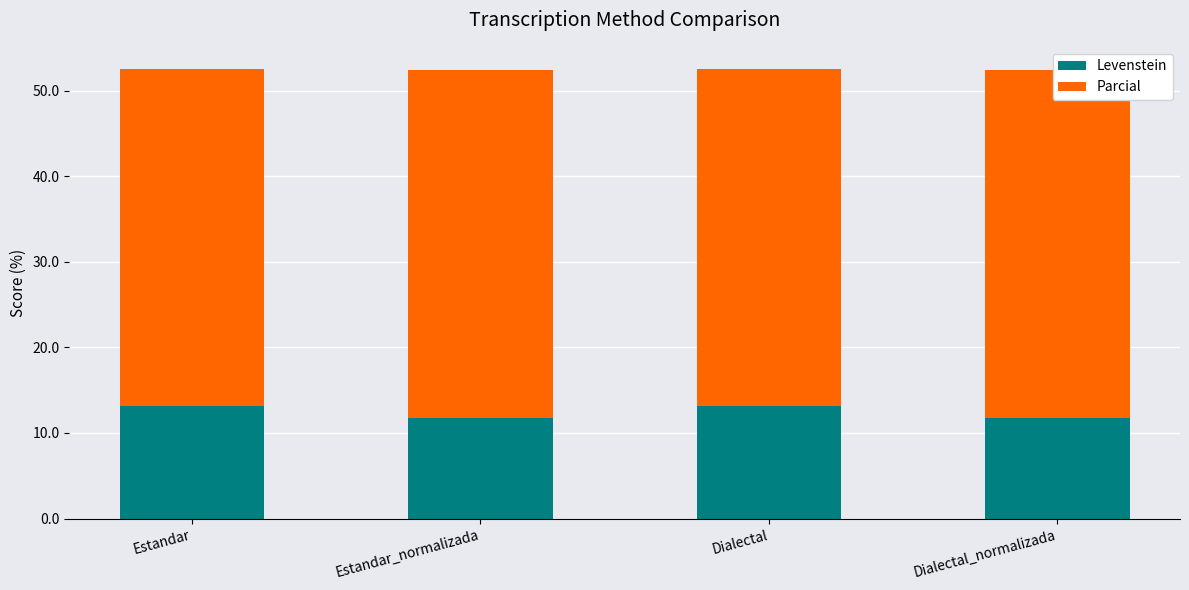

What is the label of the 1st bar from the left?

Estandar